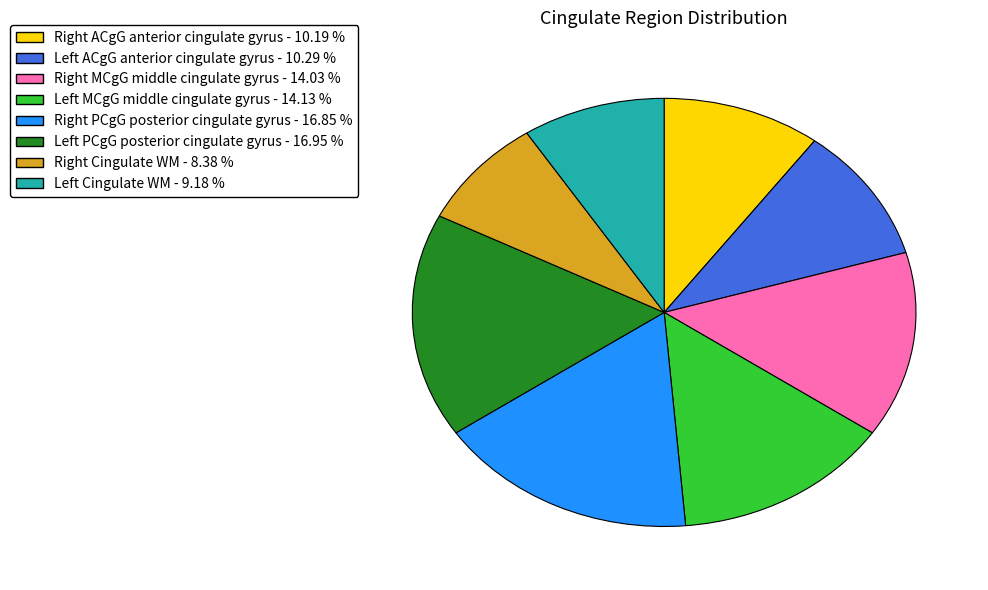

Does any single category account for the majority?

No